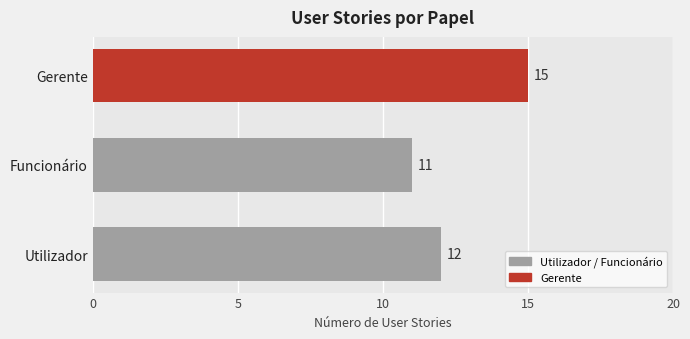

At which label does the data first exceed 12?

Gerente